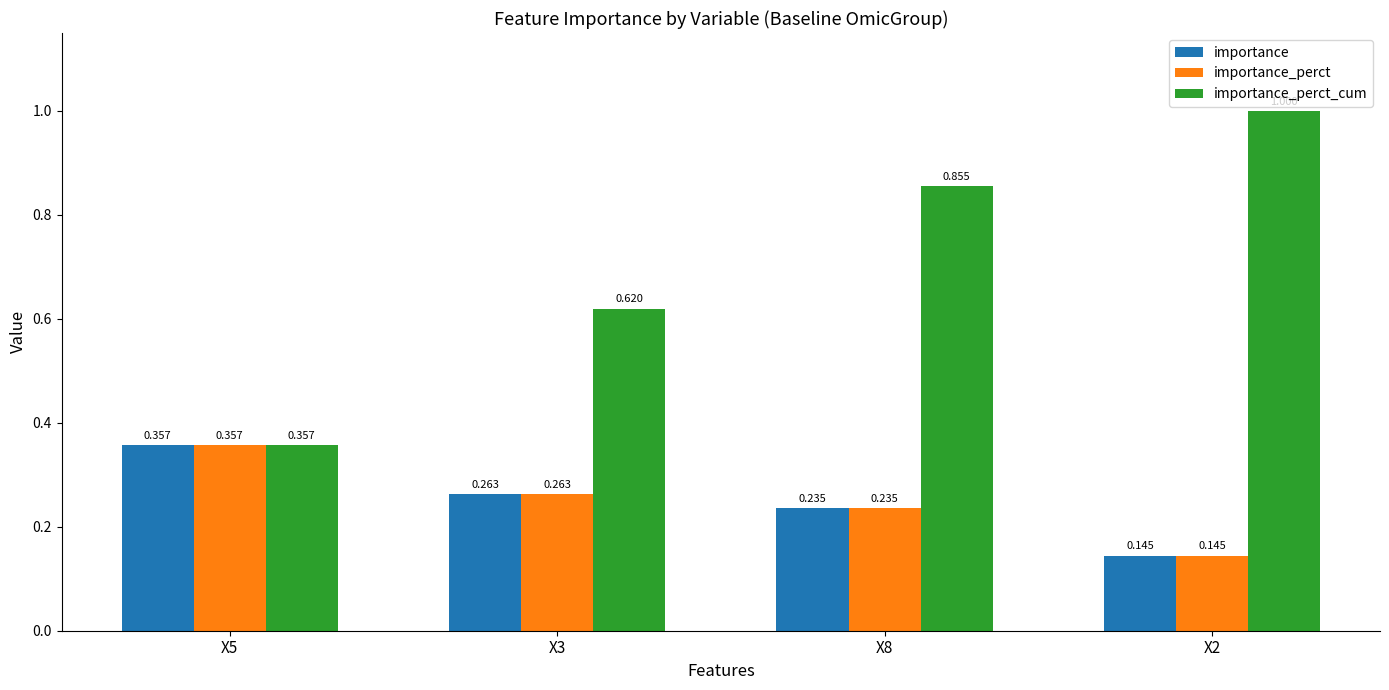

Which series has the largest total across all categories?

importance_perct_cum